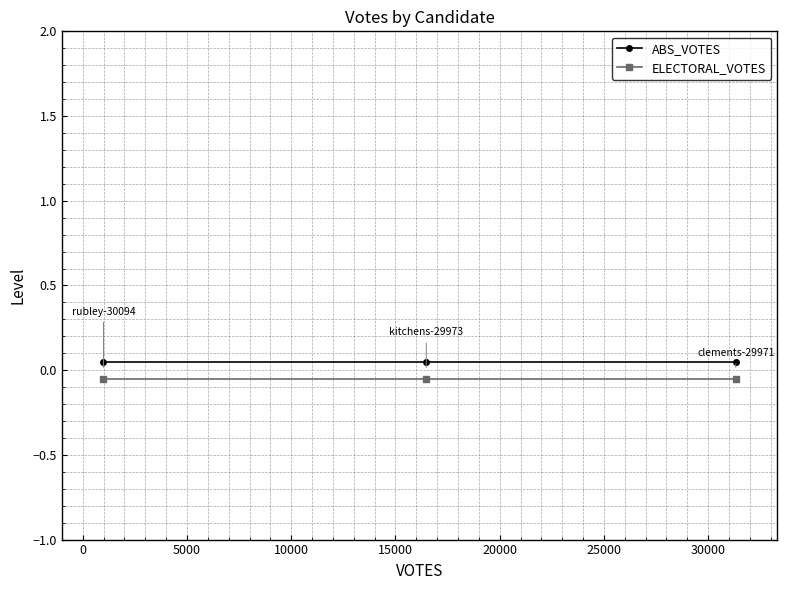

What is the maximum value for ABS_VOTES?

0.1